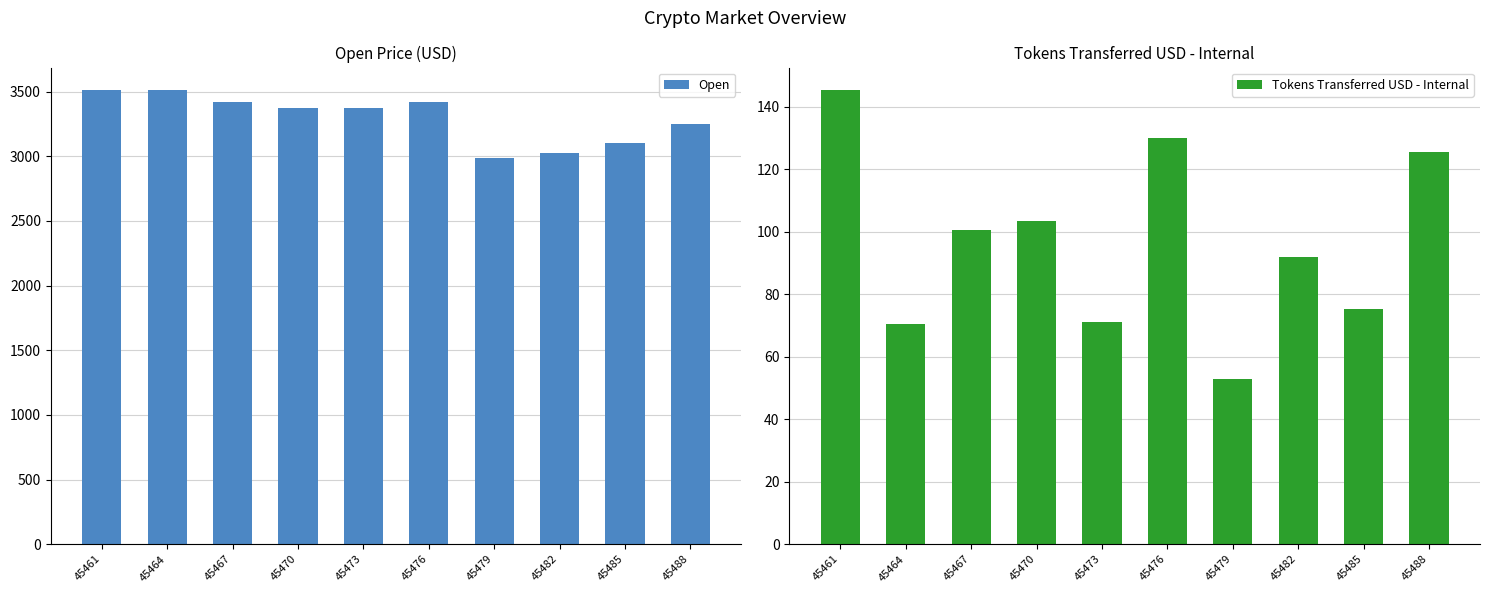

The Tokens Transferred USD - Internal series shows 164.6 at 45482. True or false?

False